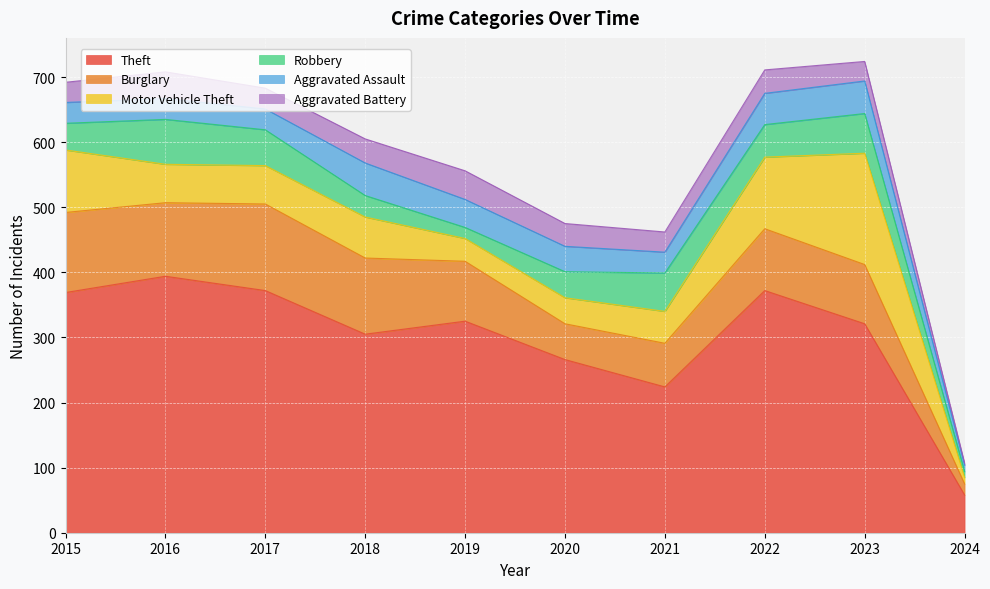

What is the difference between the maximum and second lowest values in the Theft series?

170